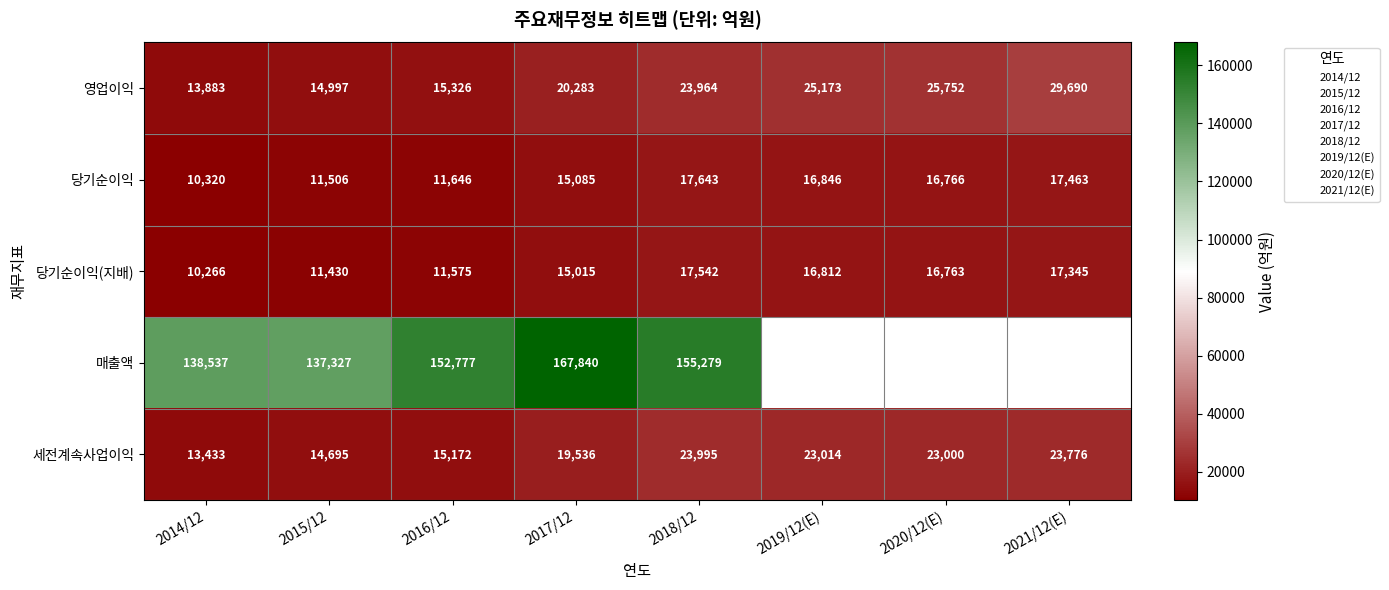

At which category does the chart reach its minimum across all series?

2014/12